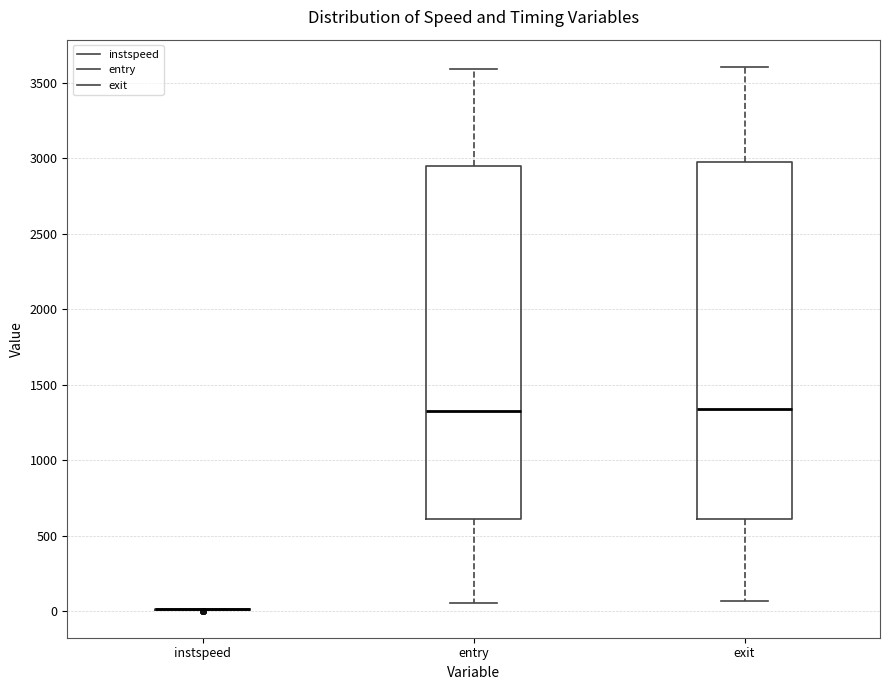

Reading left to right, read every box against the y-axis: the position of its median line, the range the box covers, and the ends of its whiskers. The values are not printed on the chart, so give them approximately, as read against the axis.

instspeed: box collapsed to a line at 0, whiskers 0 to 0
entry: median 1300, box 600 to 2950, whiskers 50 to 3600
exit: median 1350, box 600 to 2950, whiskers 50 to 3600